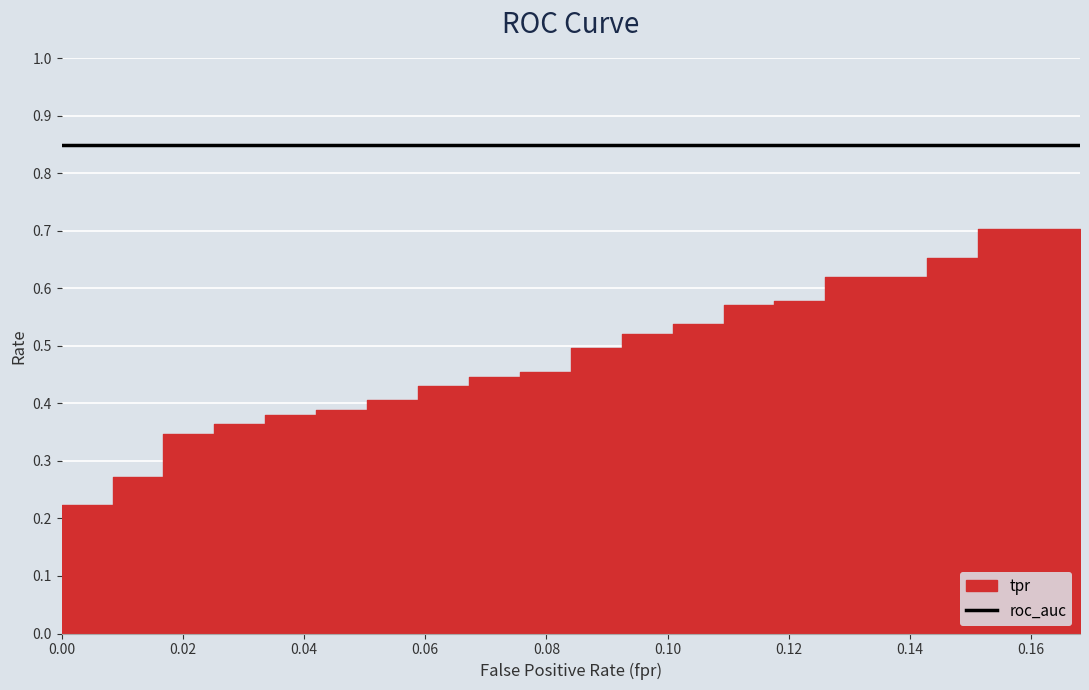

The roc_auc series shows 0.8 at 37. True or false?

True